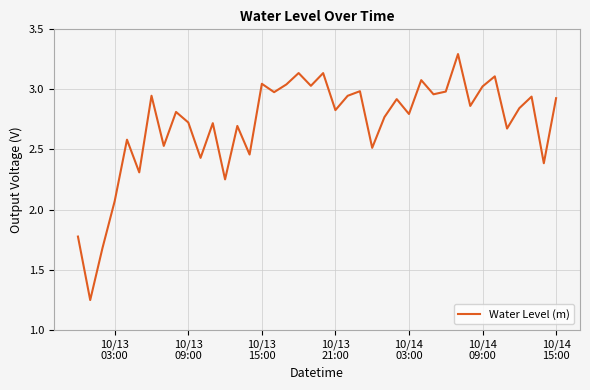

What is the difference between the maximum and minimum values?

2.0